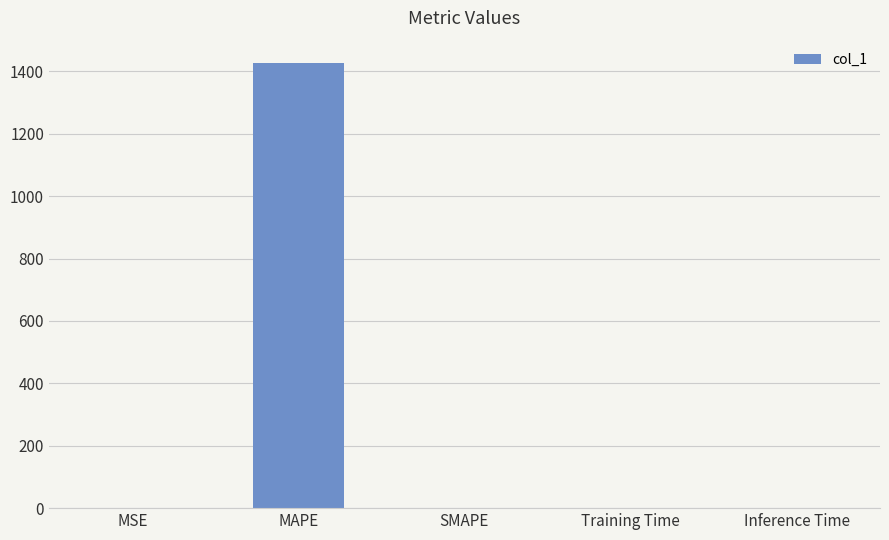

Which has a higher value, MAPE or SMAPE?

MAPE